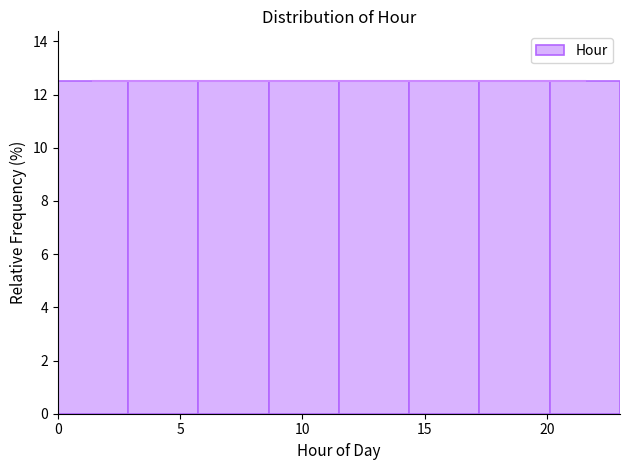

Reading left to right, transcribe this chart: for each bar, give the range it covers on the x-axis and its height. Neither the bar edges nor the heights are printed on the chart, so give them approximately, as read against the axes.

0.0 to 3.0: 12.6
3.0 to 6.0: 12.6
6.0 to 8.5: 12.6
8.5 to 11.5: 12.6
11.5 to 14.5: 12.6
14.5 to 17.5: 12.6
17.5 to 20.0: 12.6
20.0 to 23.0: 12.6